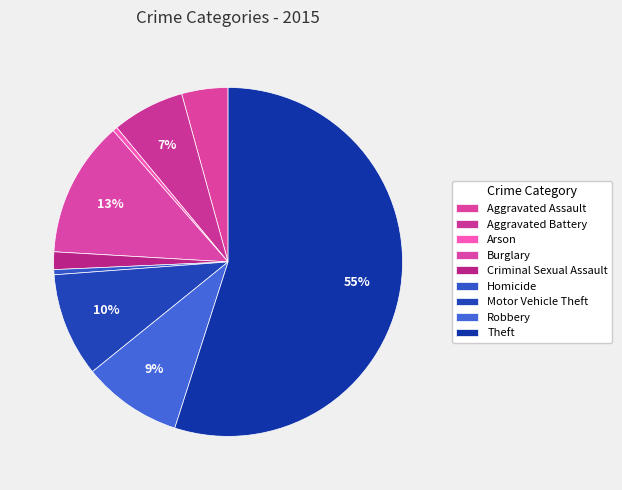

What percentage is the Motor Vehicle Theft slice, to the nearest percent?

10%